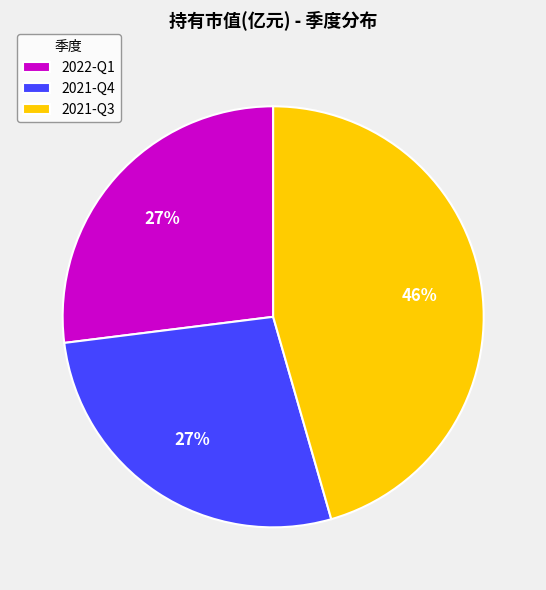

What is the largest slice in the pie chart?

2021-Q3